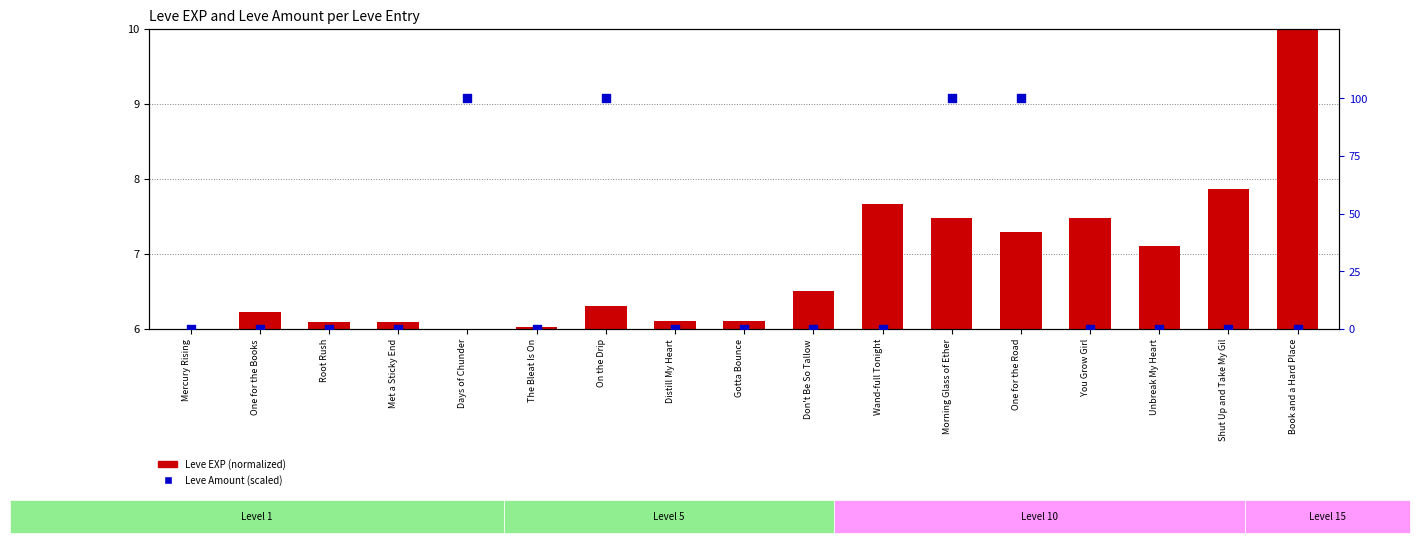

What are all the series names shown in the legend?

Leve EXP (normalized), Leve Amount (scaled)